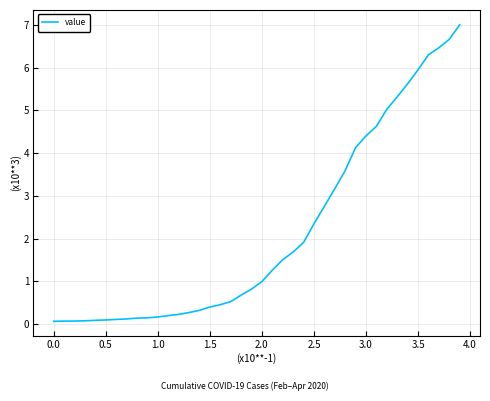

What is the difference between the maximum and minimum values?

6.9